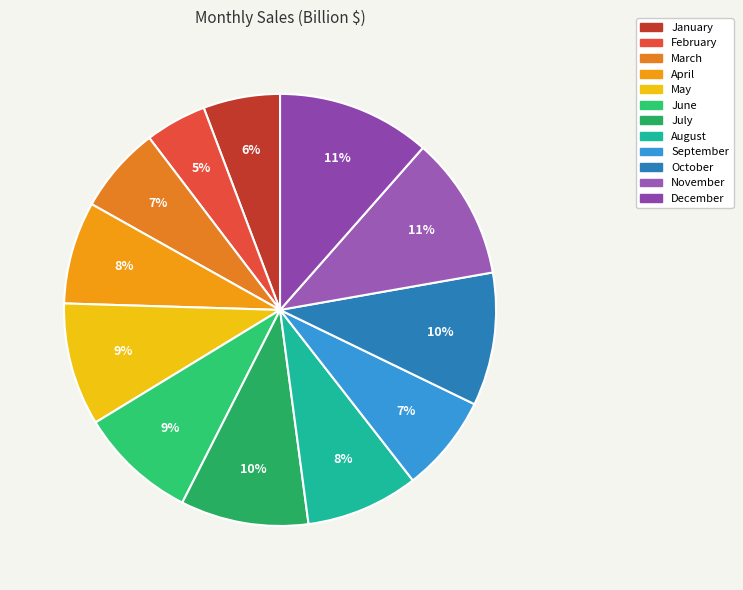

The November slice represents 5% of the pie. True or false?

False